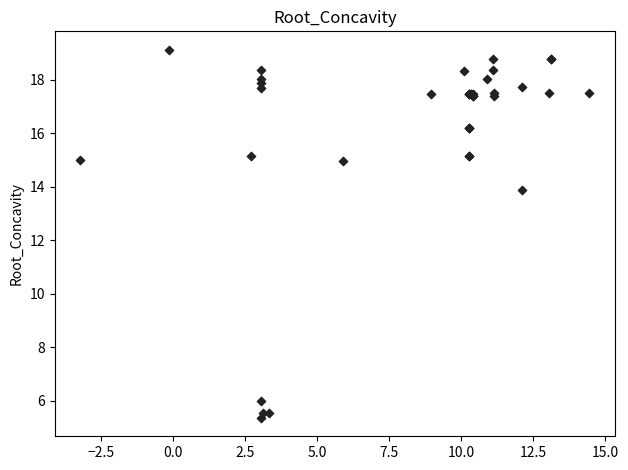

What Y value in the scatter plot is closest to 12?

13.9